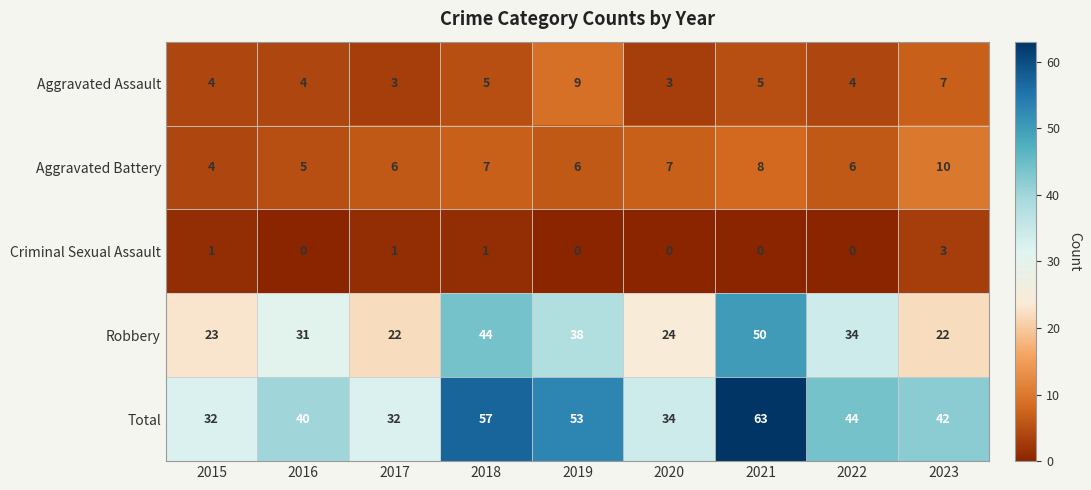

What is the difference between the highest and lowest values at 2016?

40